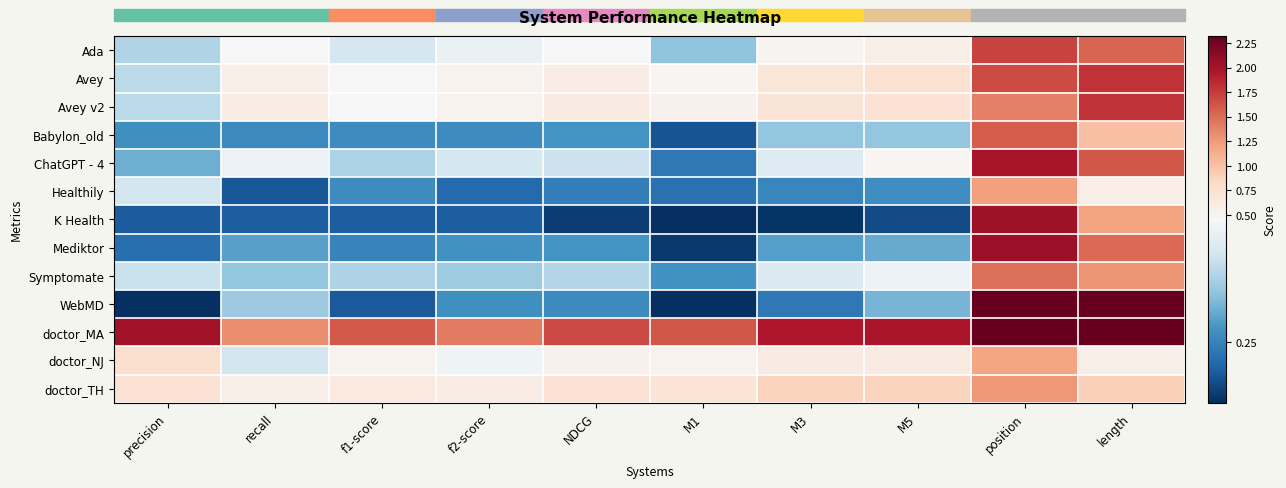

What is the total value across all series at position?

23.7